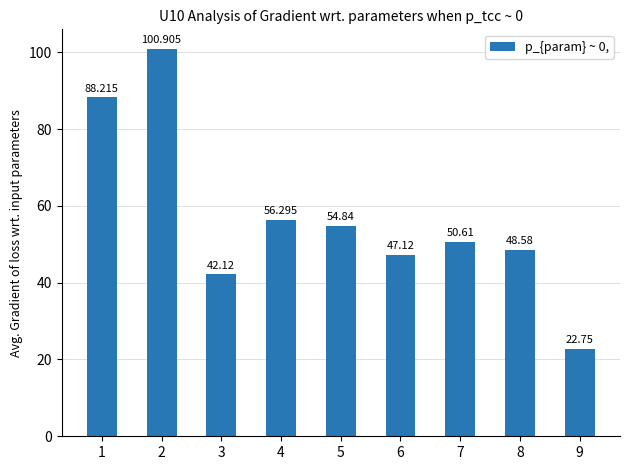

Rank the categories by value from highest to lowest.

2, 1, 4, 5, 7, 8, 6, 3, 9